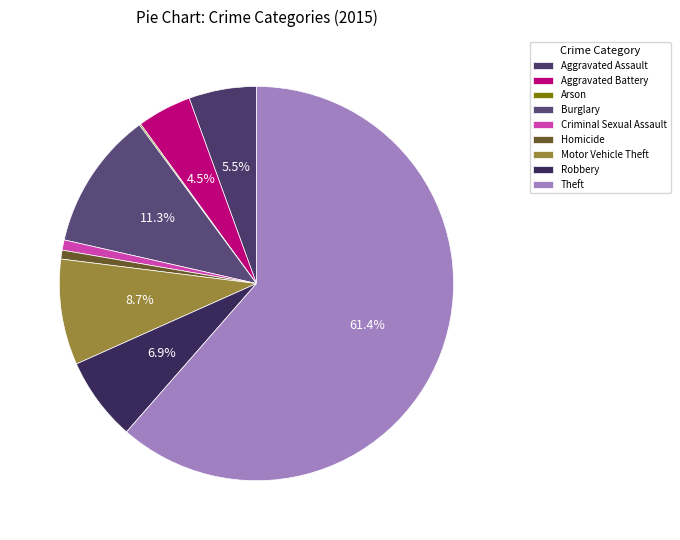

True or false: Burglary accounts for 11% of the total.

True